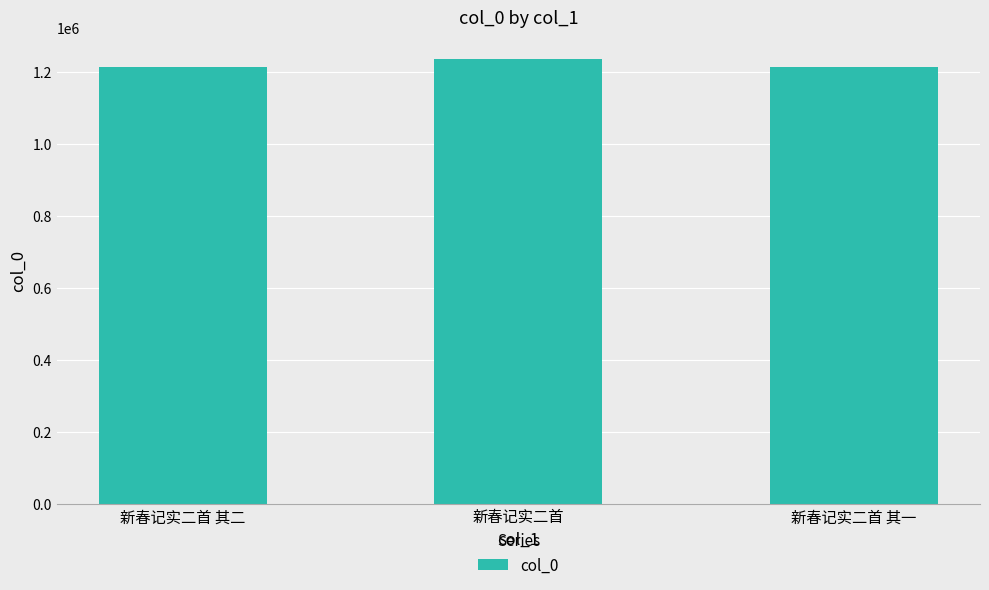

At which category does the chart reach its peak across all series?

新春记实二首